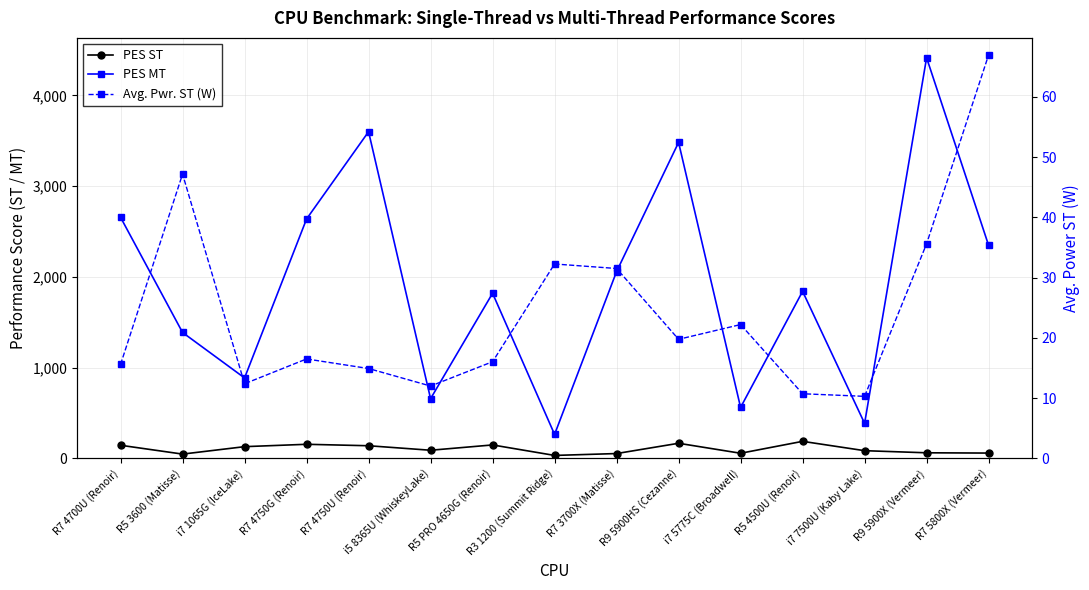

What is the minimum value for Avg. Pwr. ST (W)?

10.3